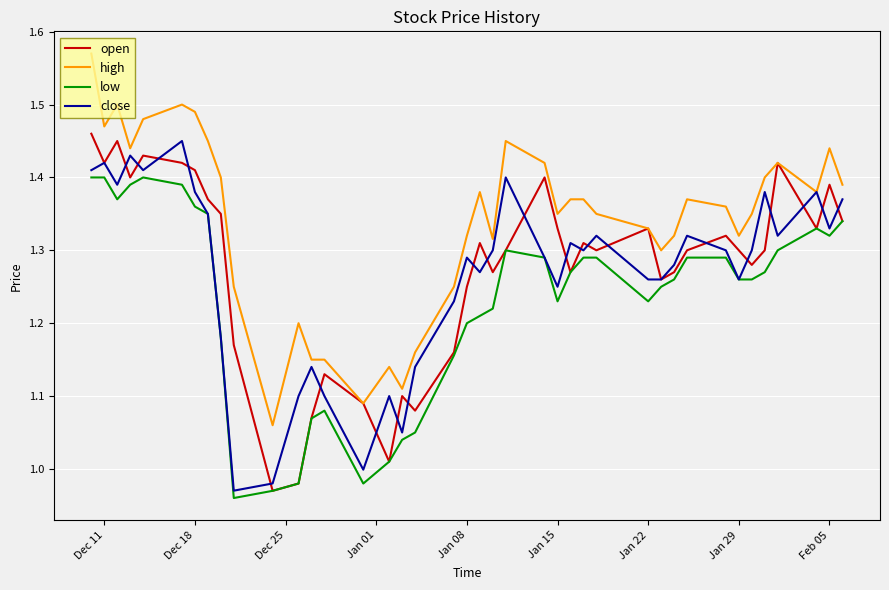

Which series has the largest total across all categories?

high